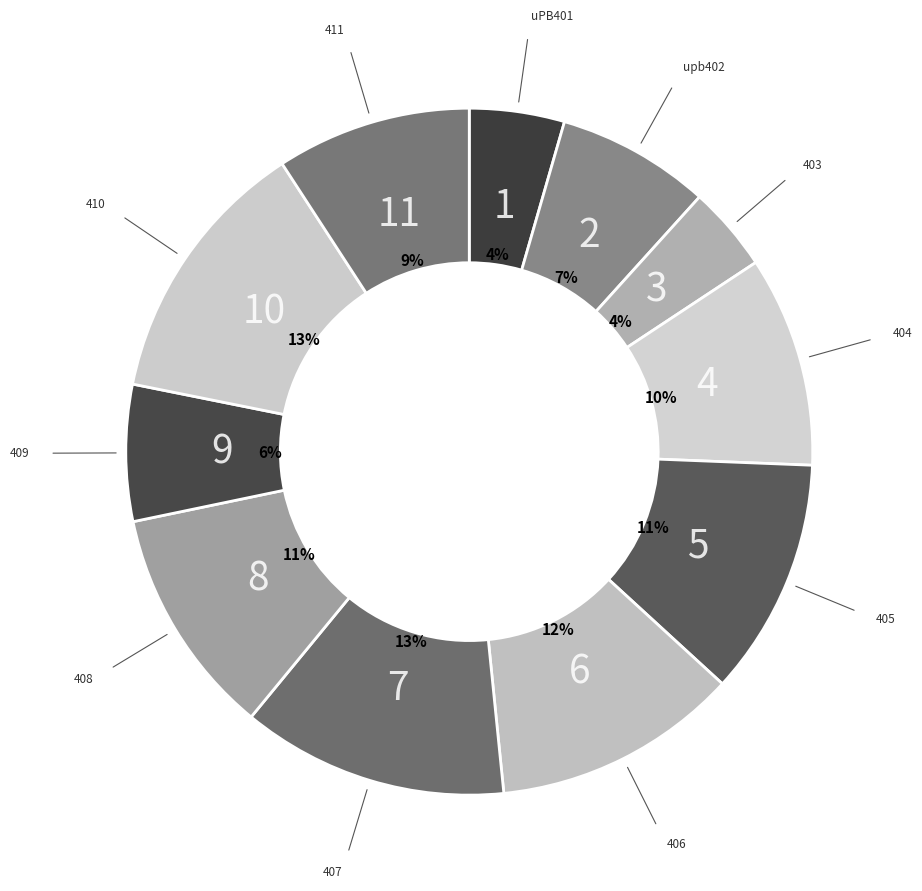

How many slices are in this pie chart?

11